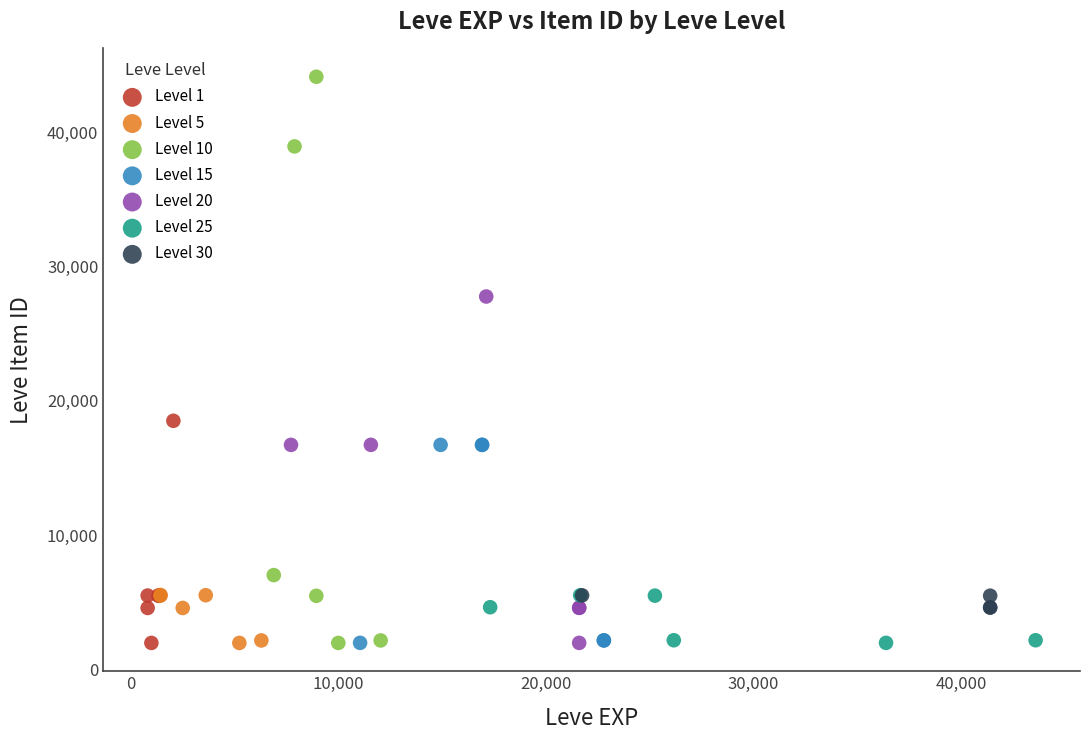

What are all the series names shown in the legend?

Level 1, Level 5, Level 10, Level 15, Level 20, Level 25, Level 30